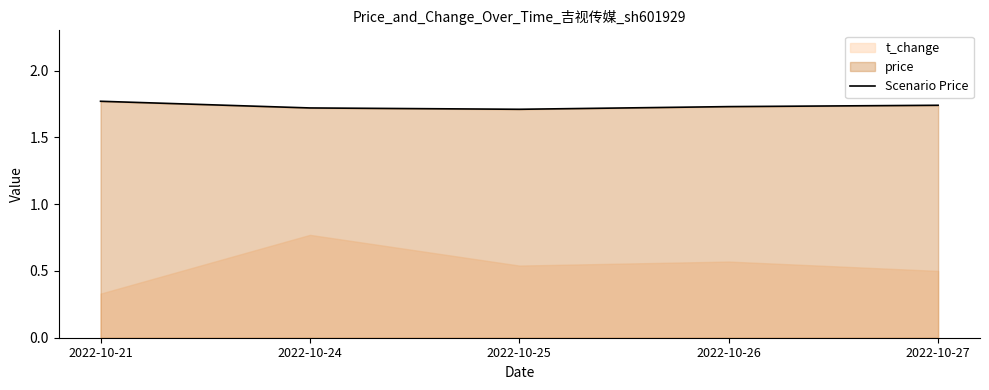

At which label is the value closest to 1?

2022-10-25